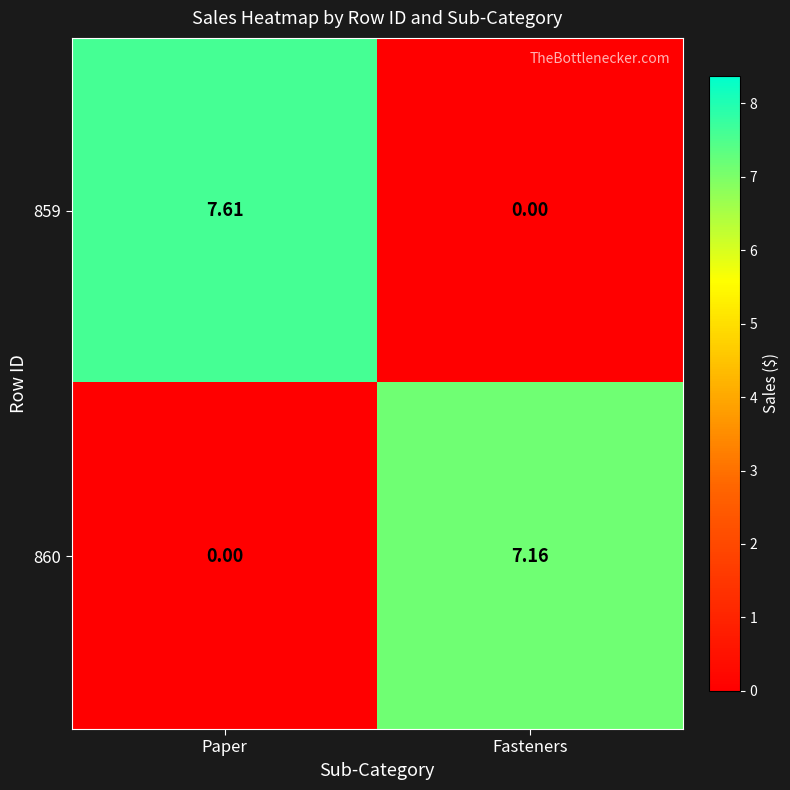

Where does the 860 series first go above 7?

Fasteners